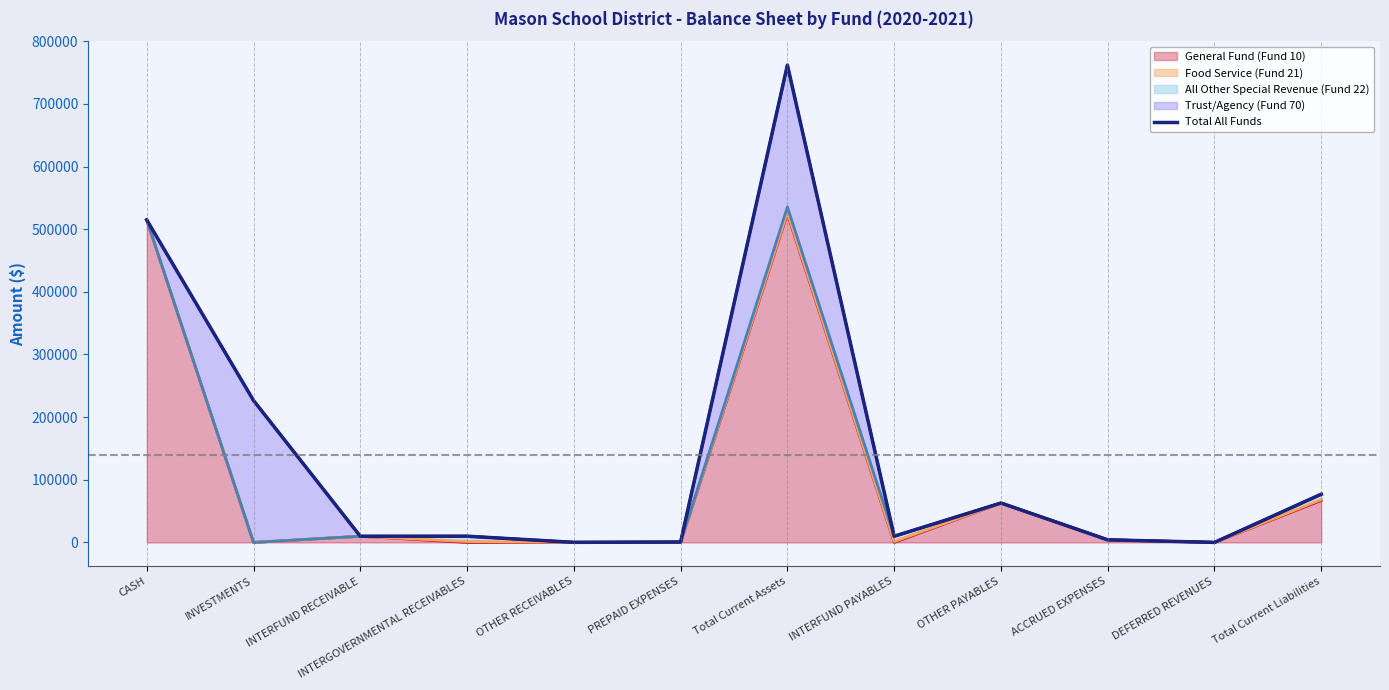

Is it true that General Fund (Fund 10) equals 524789 at Total Current Assets?

True